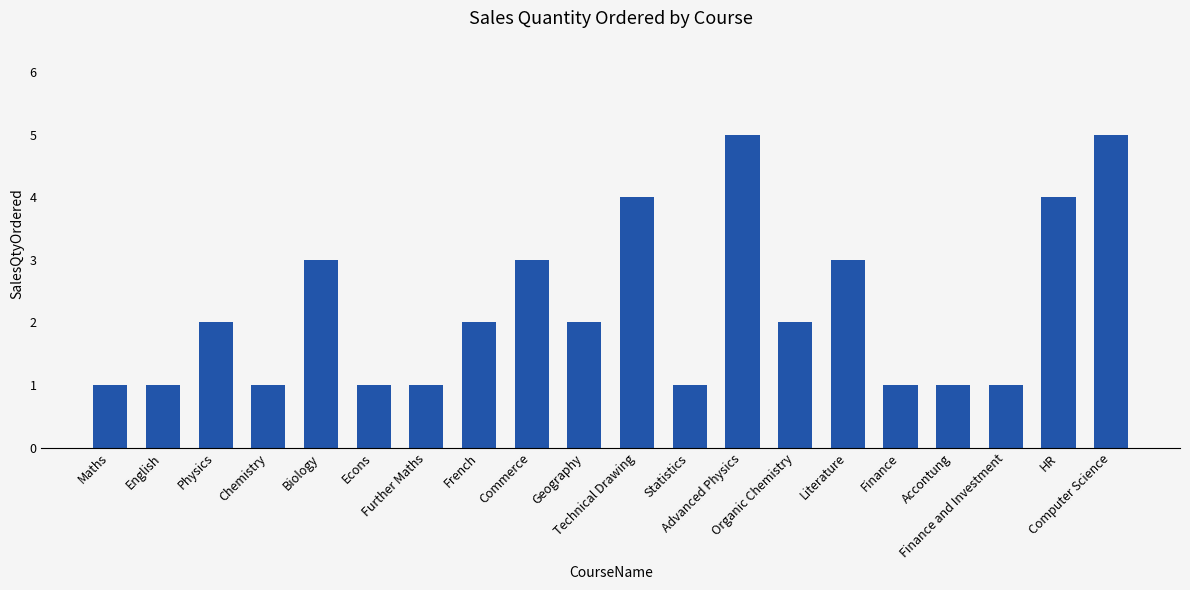

What is the difference between the values at Technical Drawing and Commerce?

1